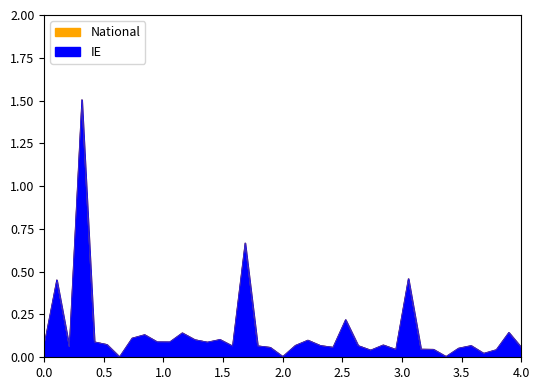

What is the average value of the National series?

0.1